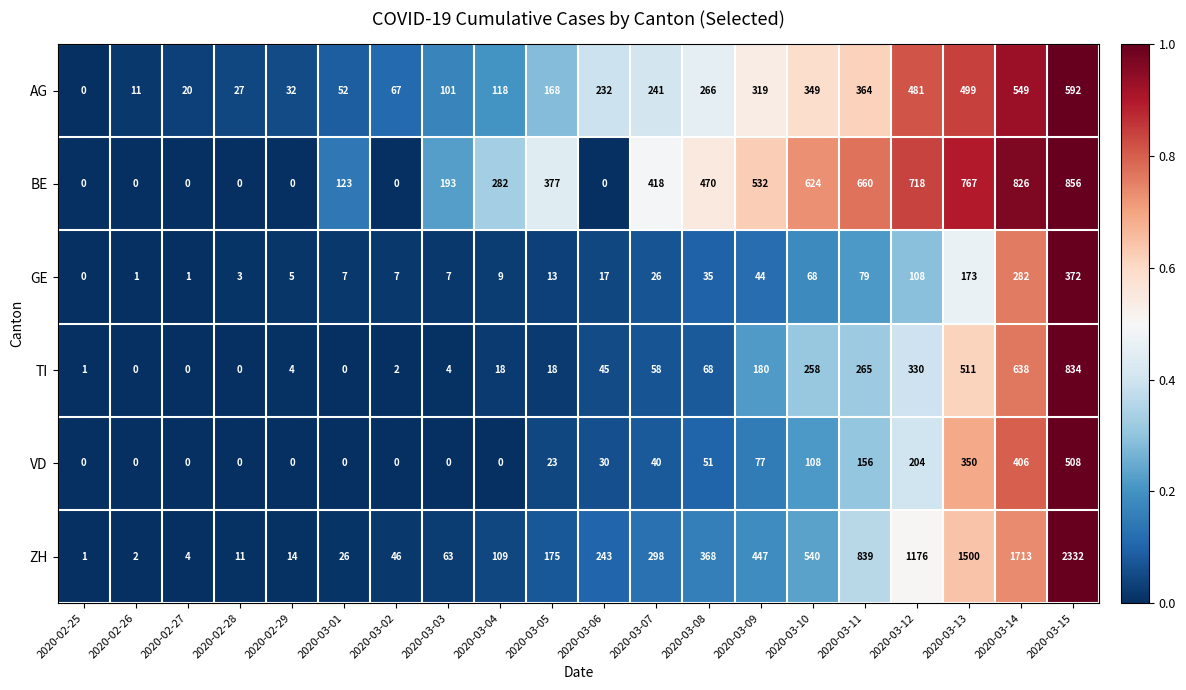

What is the difference between the VD values at 2020-03-11 and 2020-02-28?

156